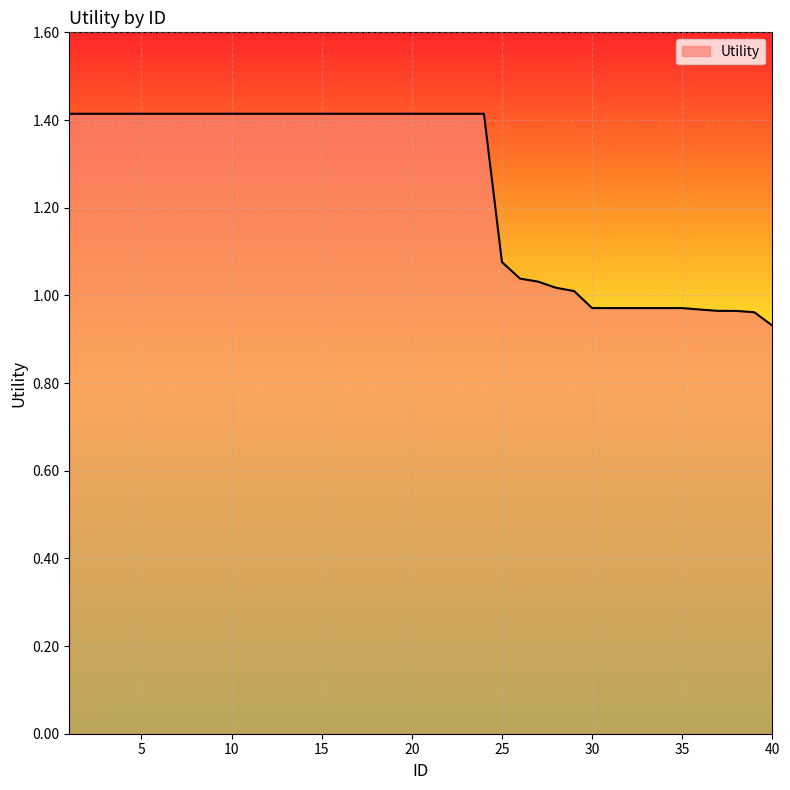

How many lines are shown in the chart?

1